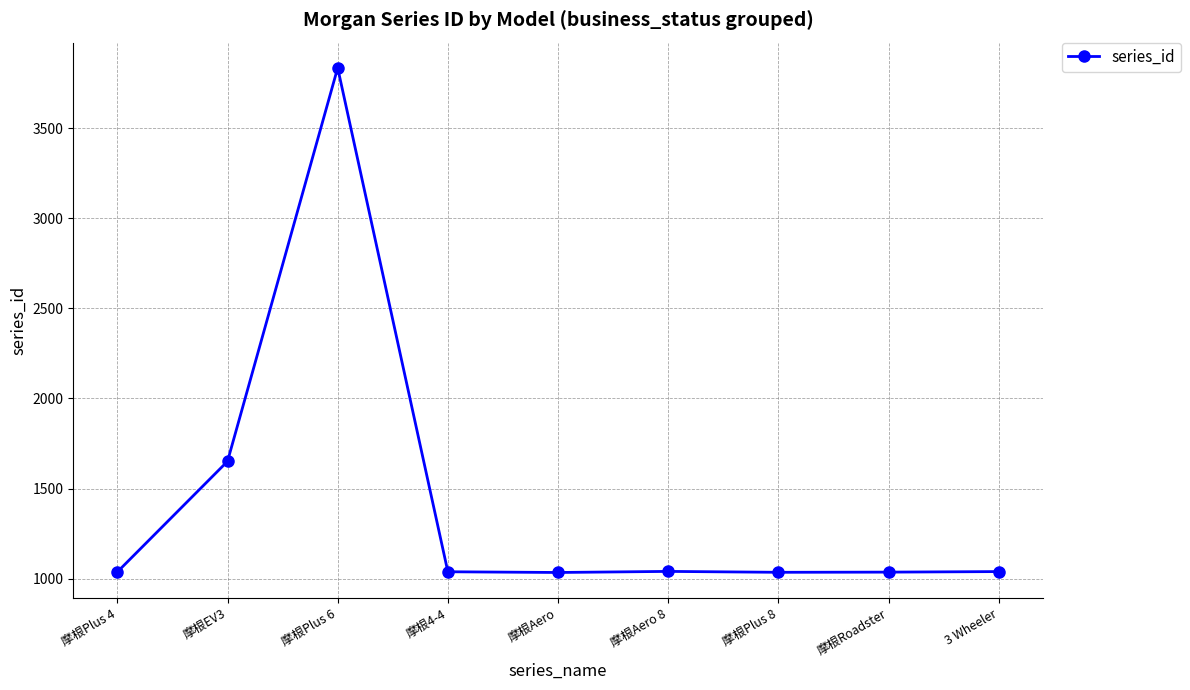

What is the ratio of the value at 摩根Aero 8 to the value at 3 Wheeler?

1.0